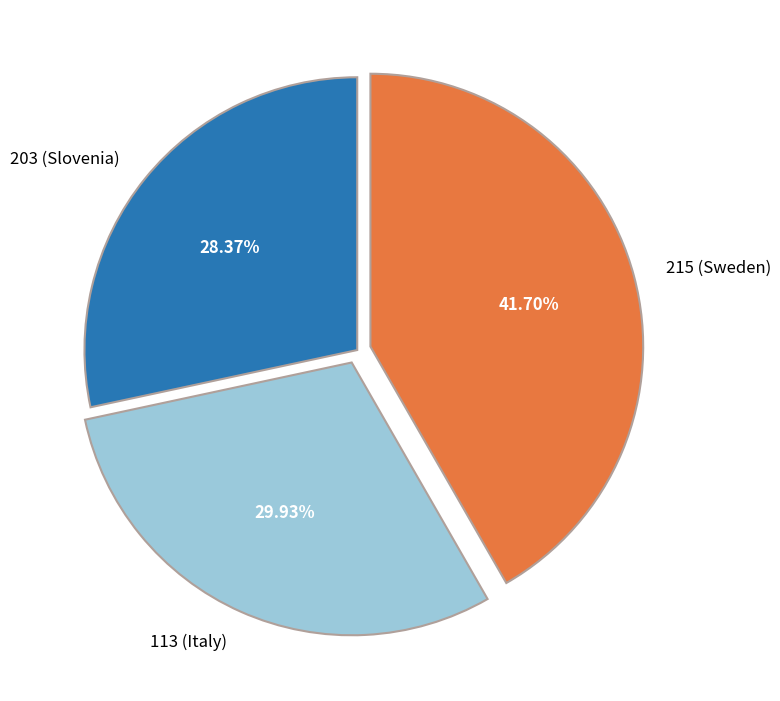

Approximately how many times larger is the value at 215 (Sweden) compared to 203 (Slovenia)?

1.5